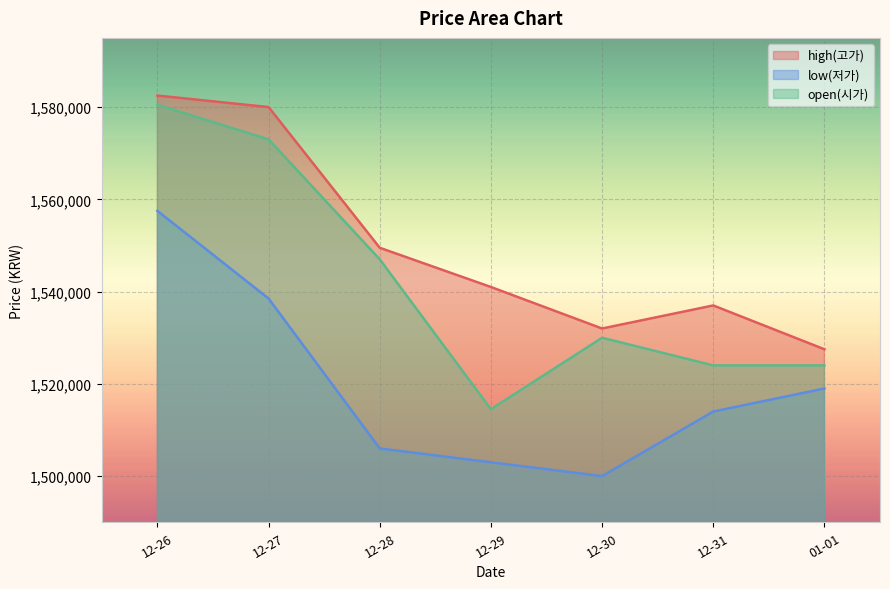

At which label is open(시가) closest to 1547500?

12-28